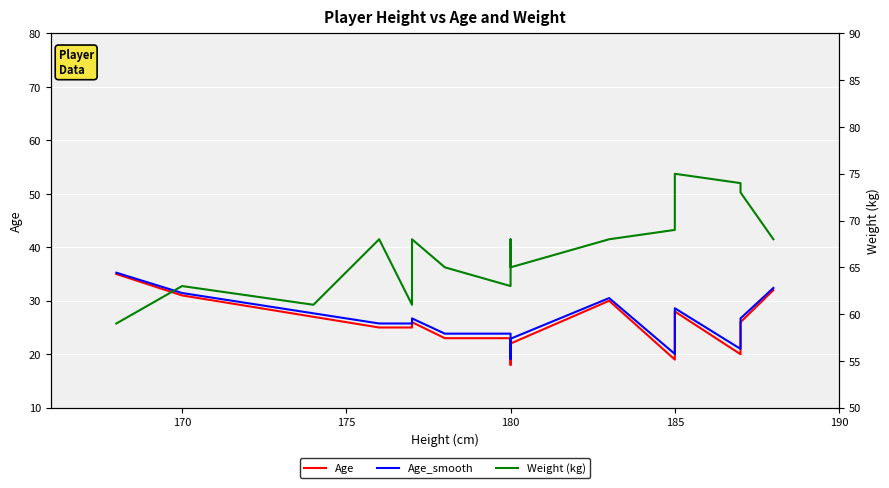

True or false: Weight (kg) and Age cross at least once.

False